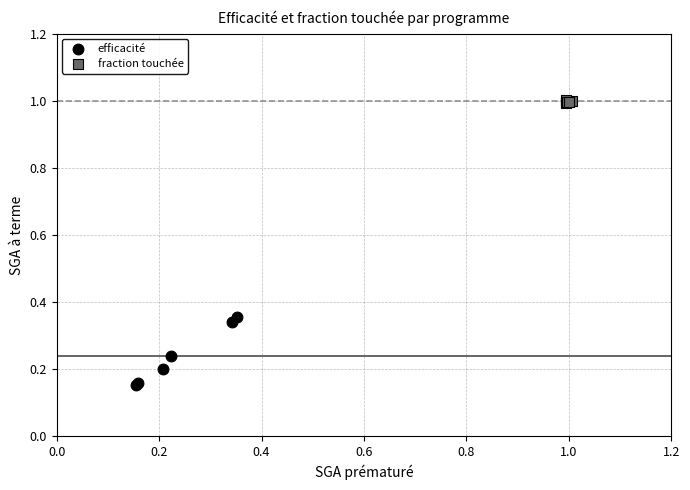

Which series has the widest spread of Y values?

efficacité